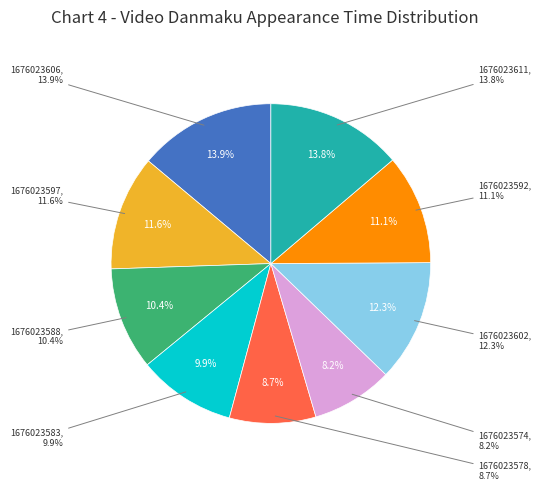

Is 1676023574 the majority of the pie?

No